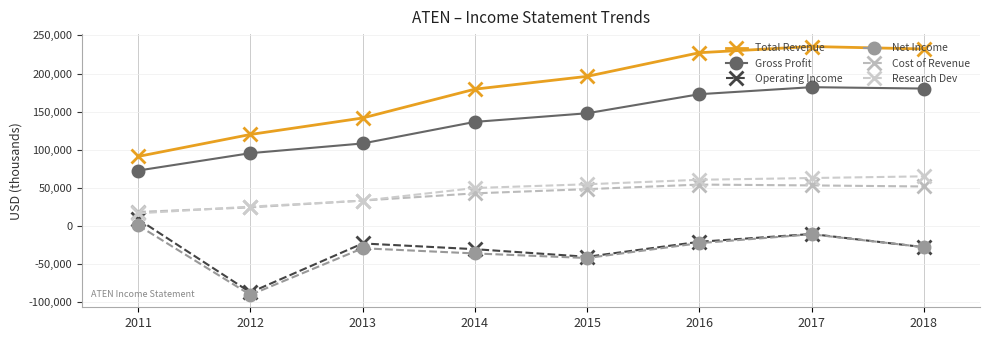

The Cost of Revenue series shows 53300 at 2017. True or false?

True